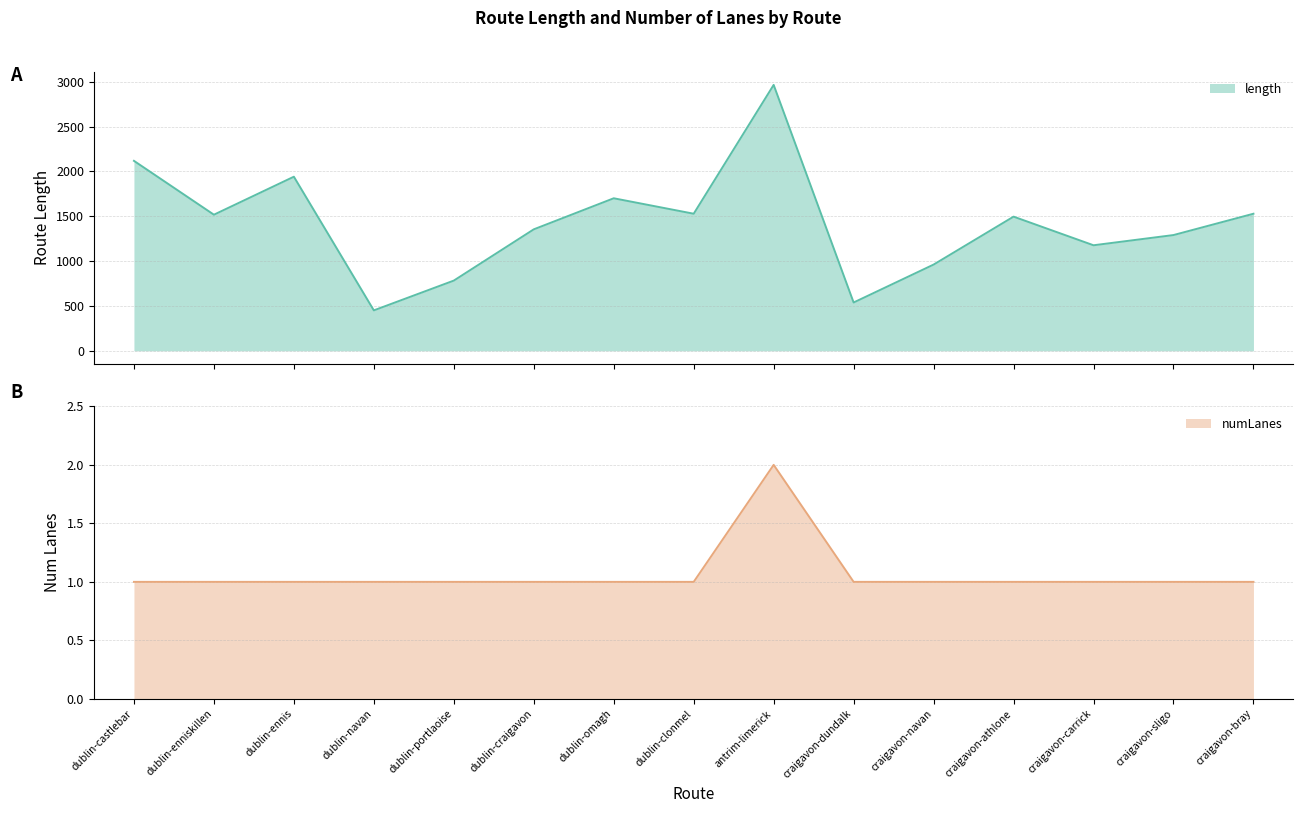

Where is numLanes nearest to the value 1?

dublin-castlebar